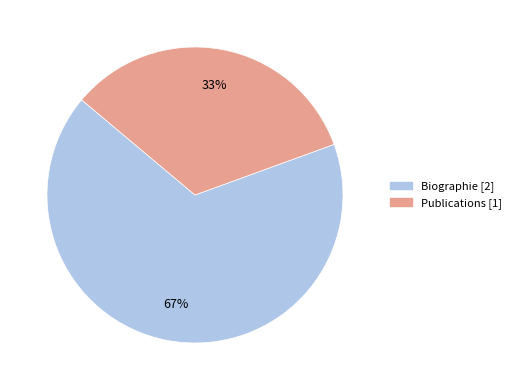

To the nearest percent, what is the combined percentage of Biographie and Publications?

100%